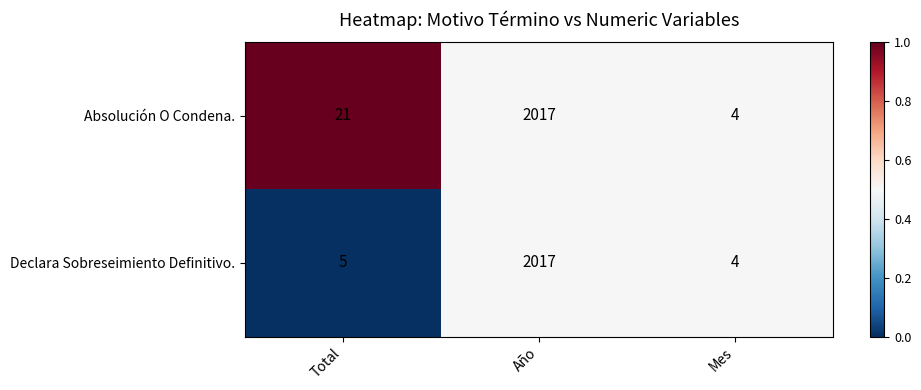

Count the number of data series in this chart.

2